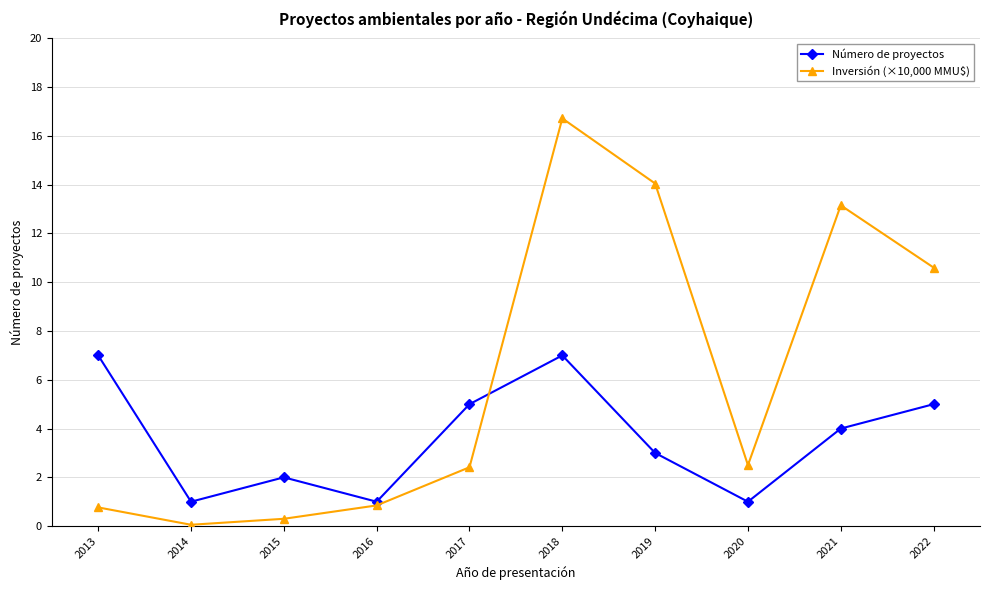

At which category is the sum across all series the highest?

2018